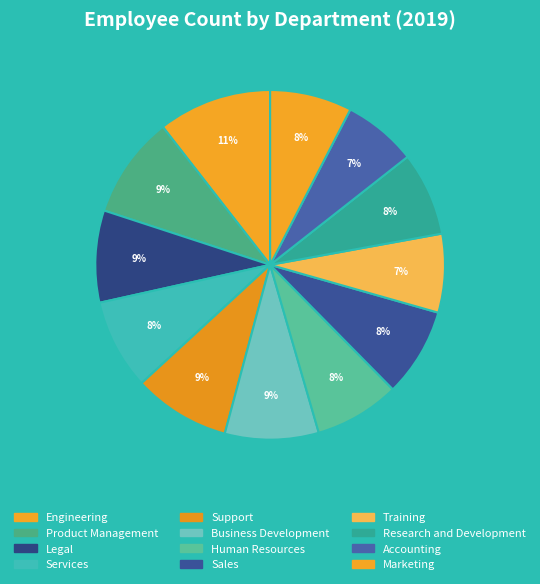

What percentage is NOT represented by Training?

92.7%